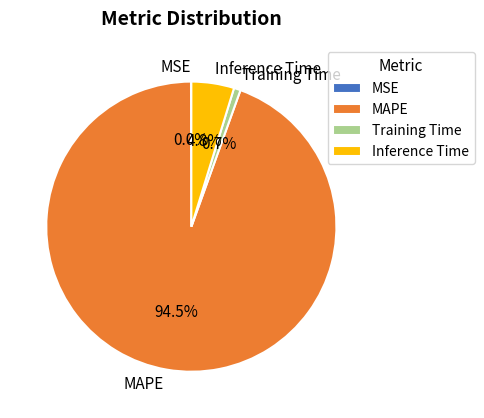

What is the largest slice in the pie chart?

MAPE